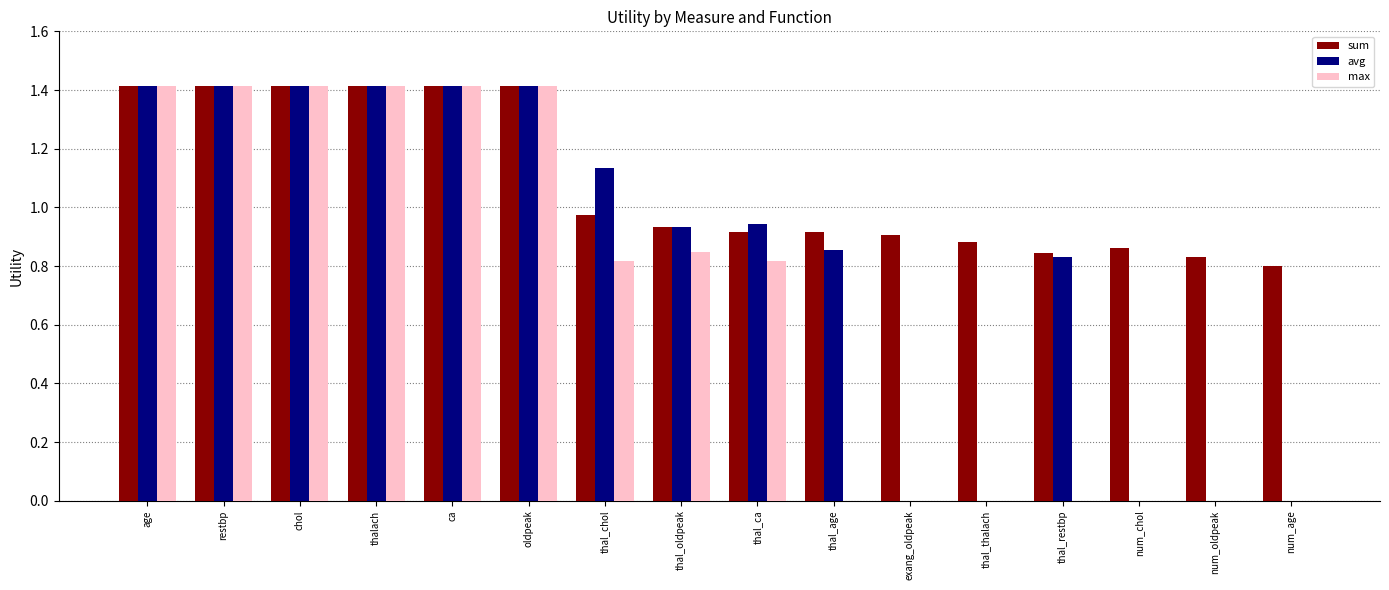

What is the maximum value for max?

1.4